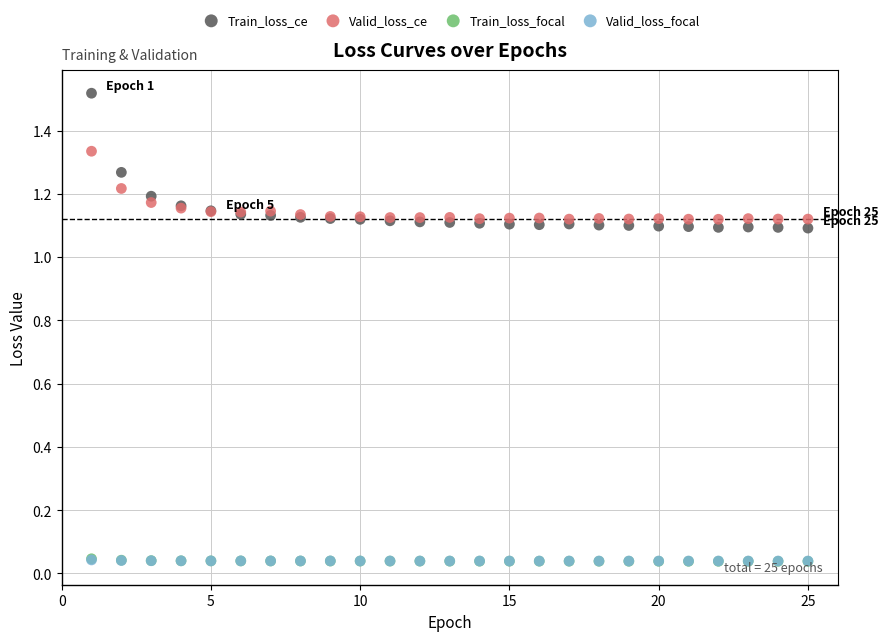

What are all the series names shown in the legend?

Train_loss_ce, Valid_loss_ce, Train_loss_focal, Valid_loss_focal